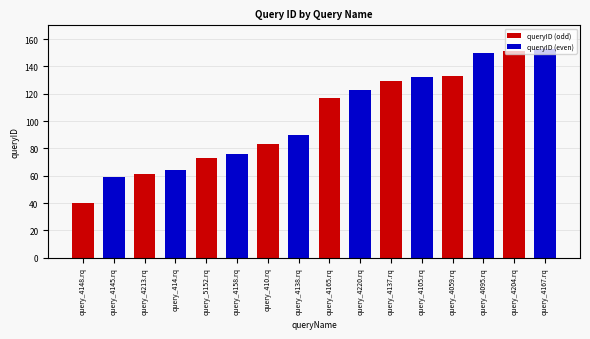

What is the difference between the maximum and minimum values in the queryID (odd) series?

111